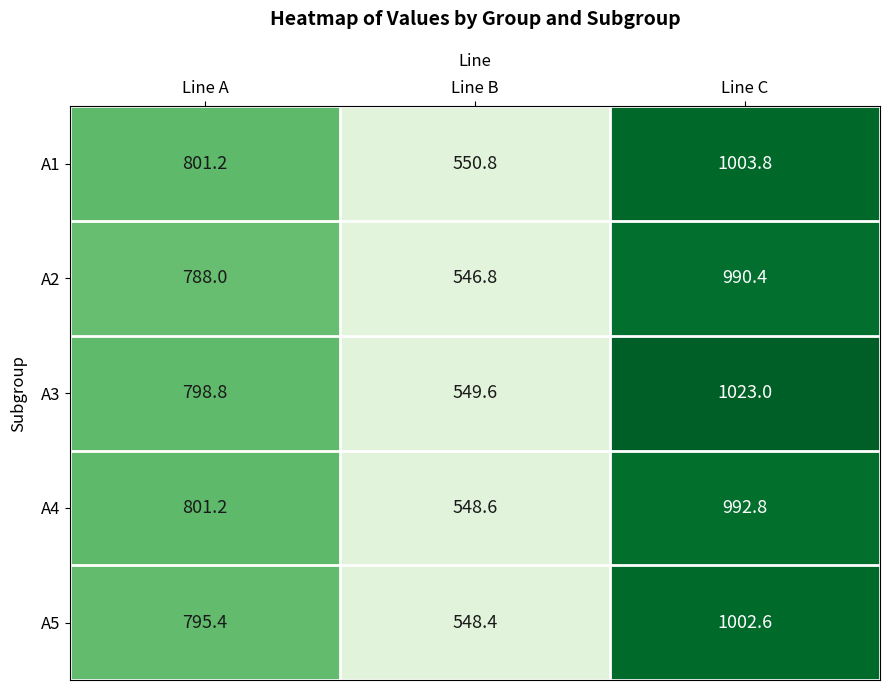

What is the approximate value of A3 at Line C?

1023.0